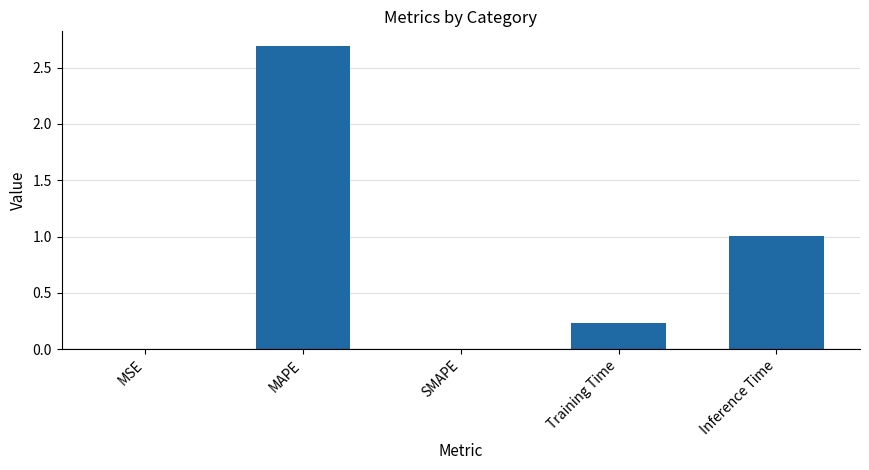

What value does the data have at Inference Time?

1.0